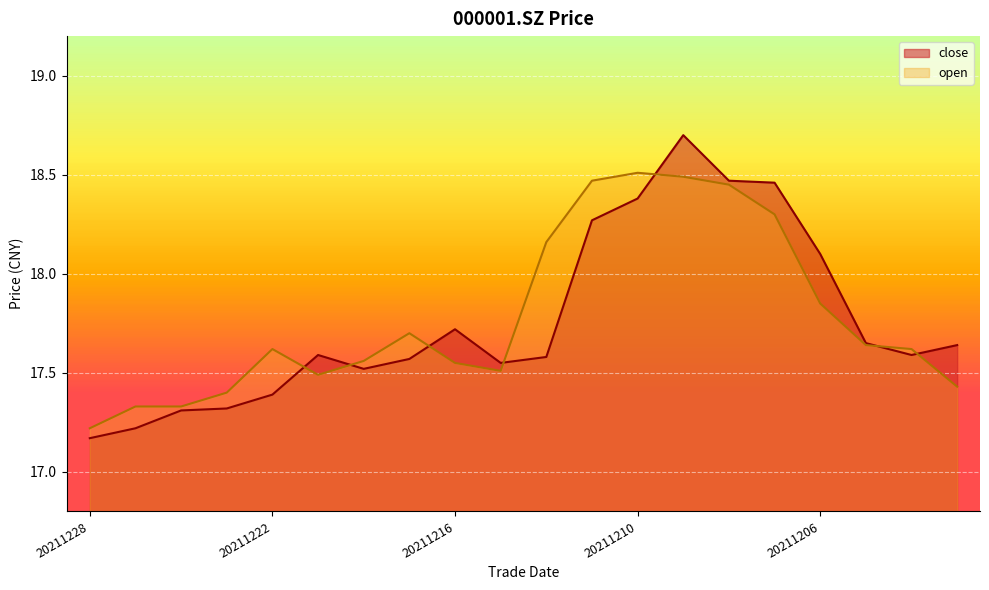

The open series shows 10.0 at 20211209. True or false?

False